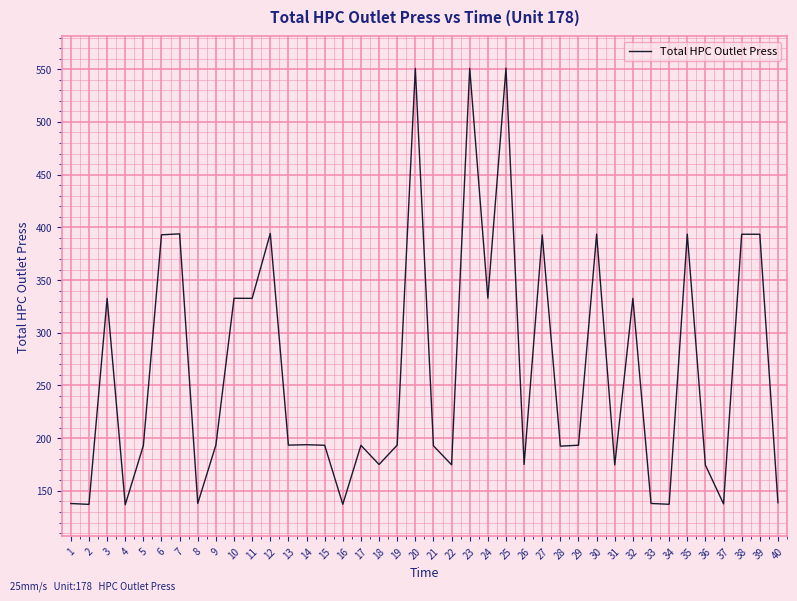

What is the difference between the maximum and minimum values?

414.1